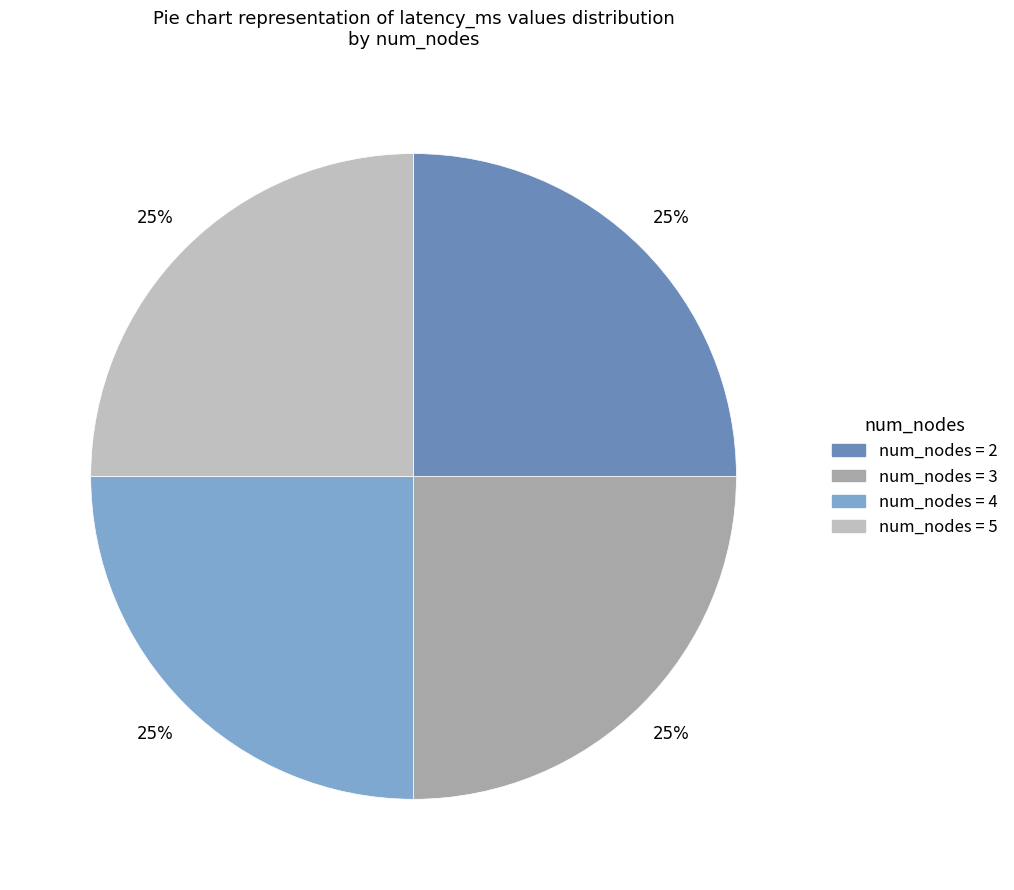

To the nearest percent, what is the average slice percentage?

25%